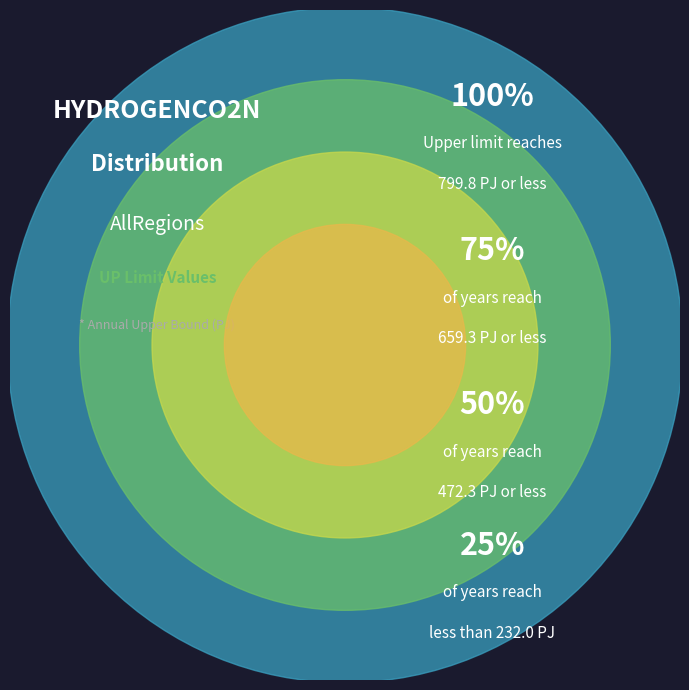

The 2030 slice represents 20% of the pie. True or false?

False